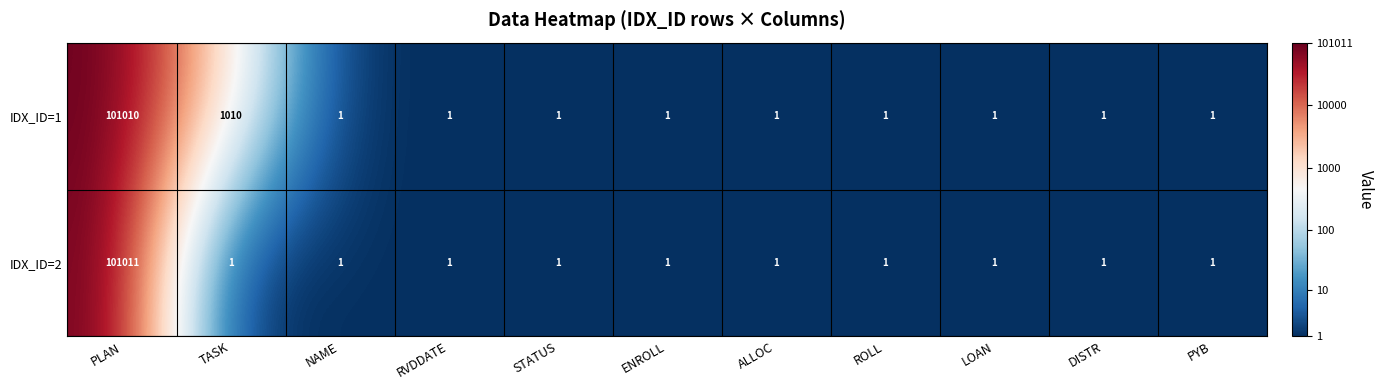

Reading left to right, transcribe all the data shown in this chart.

IDX_ID=1: 101010	1010	1	1	1	1	1	1	1	1	1
IDX_ID=2: 101011	1	1	1	1	1	1	1	1	1	1